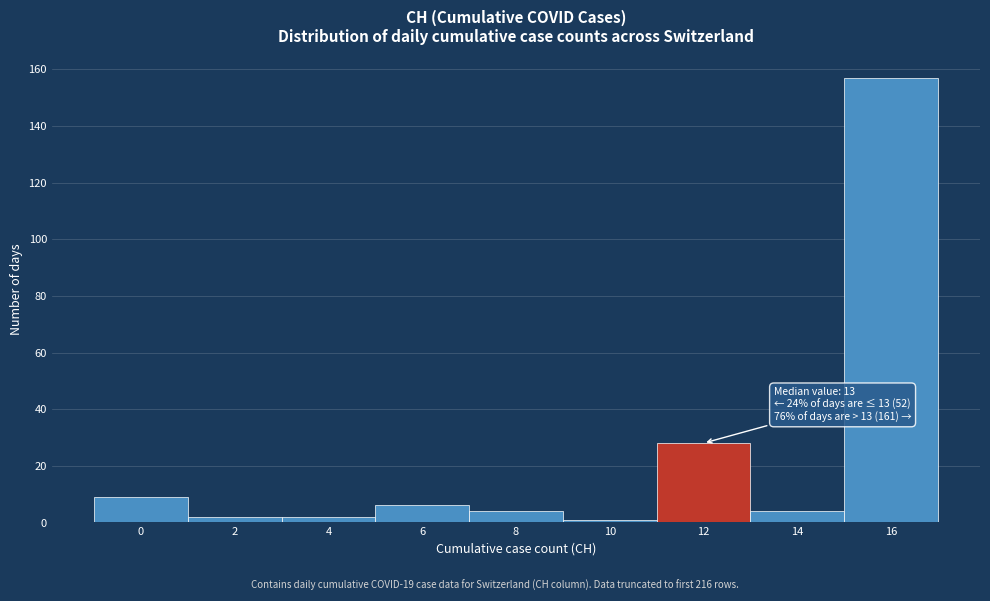

Reading right to left, list all the values displayed in this chart.

16=157	14=4	12=28	10=1	8=4	6=6	4=2	2=2	0=9